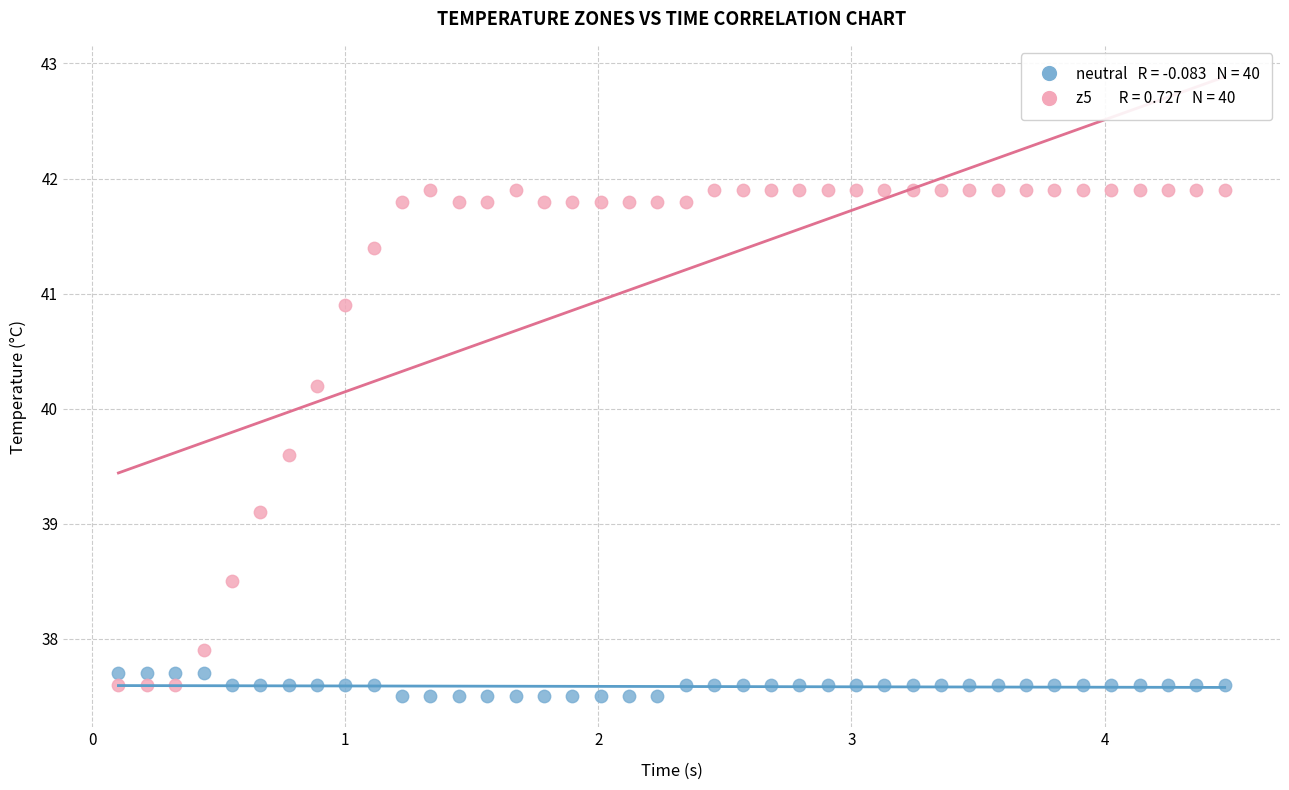

Across all series, what Y value is closest to 39?

39.1